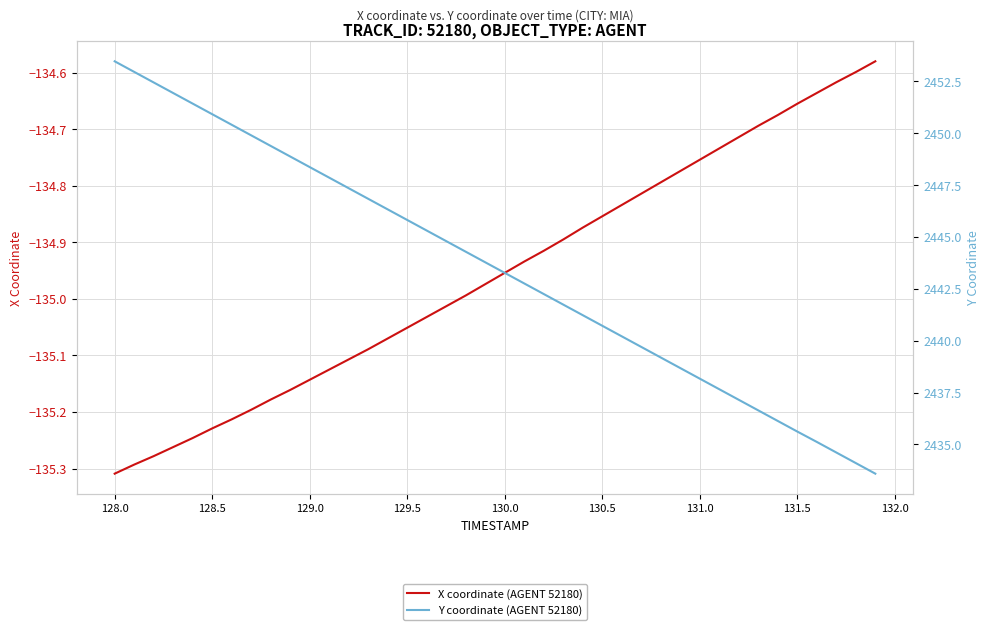

Rank the series by their average value, from highest to lowest.

Y coordinate (AGENT 52180), X coordinate (AGENT 52180)